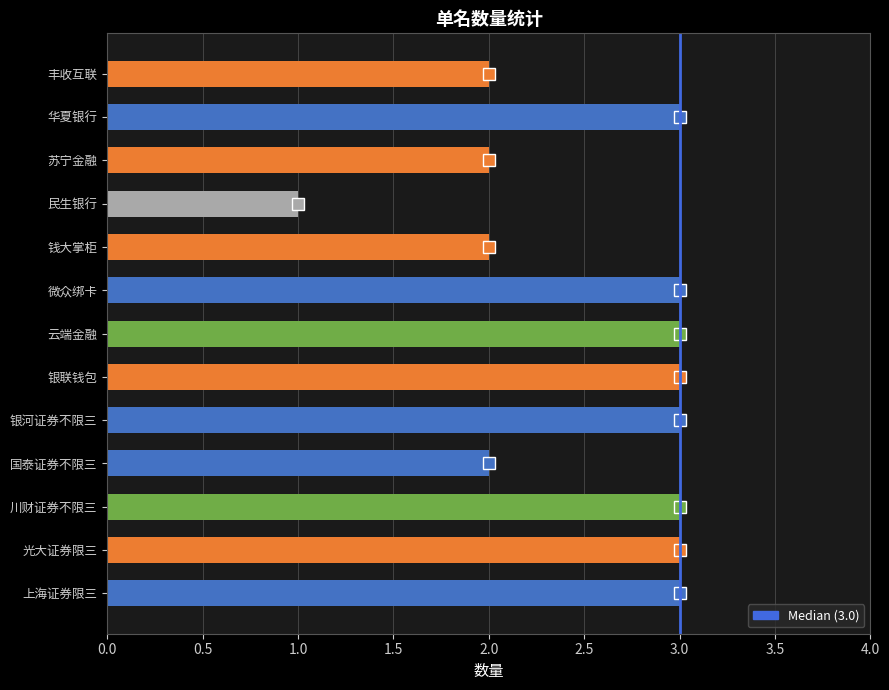

Read the value at 上海证券限三.

3